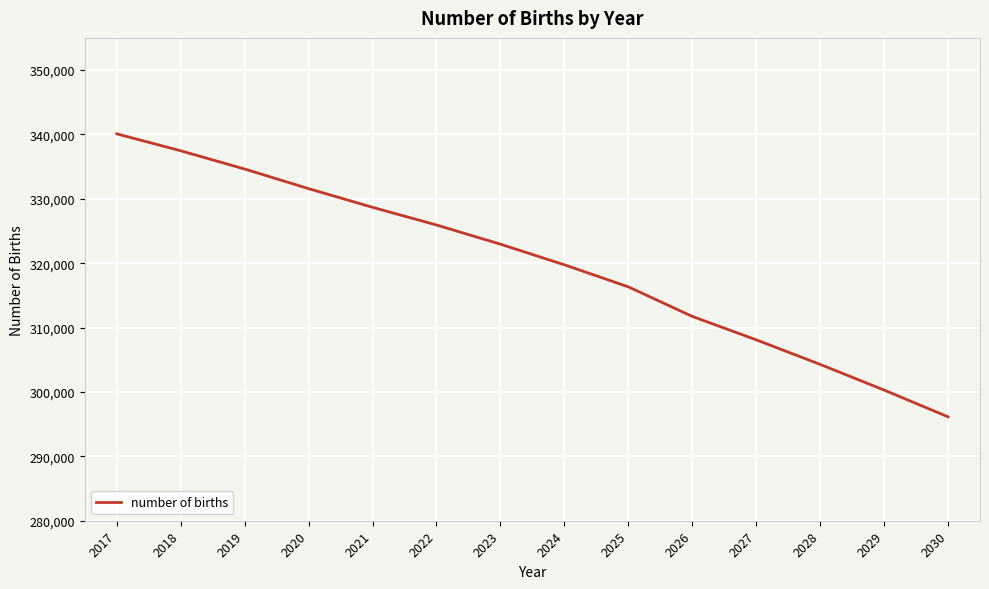

What is the minimum value shown in the chart?

296143.7